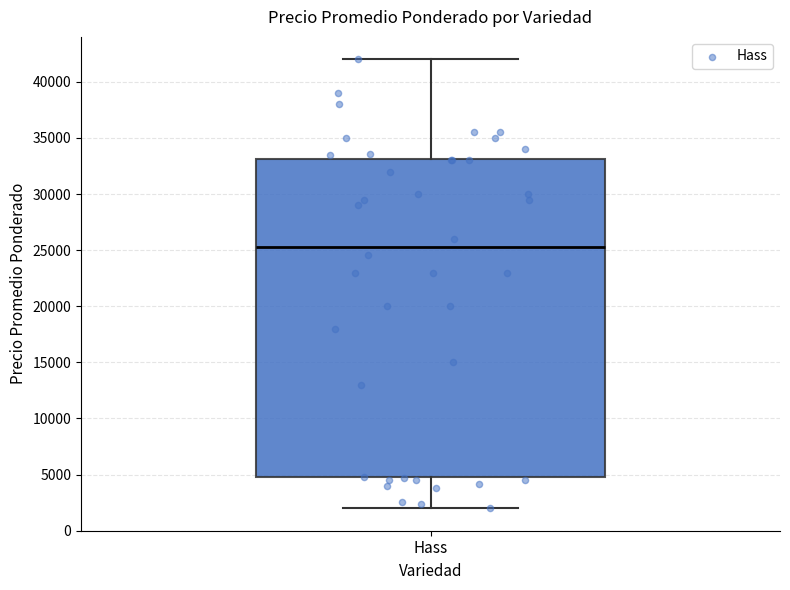

Transcribe this box plot: give where the median line is, the range the box spans, and where the two whiskers end, as read against the y-axis. The values are not printed on the chart, so give them approximately, as read against the axis.

median 25500, box 5000 to 33000, whiskers 2000 to 42000